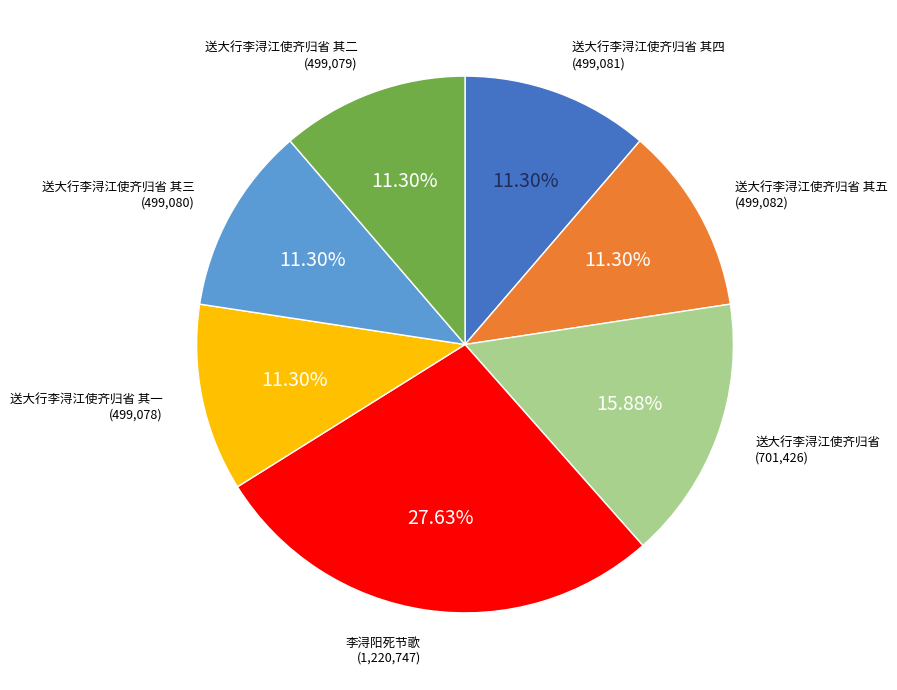

Is there a majority slice in this chart?

No